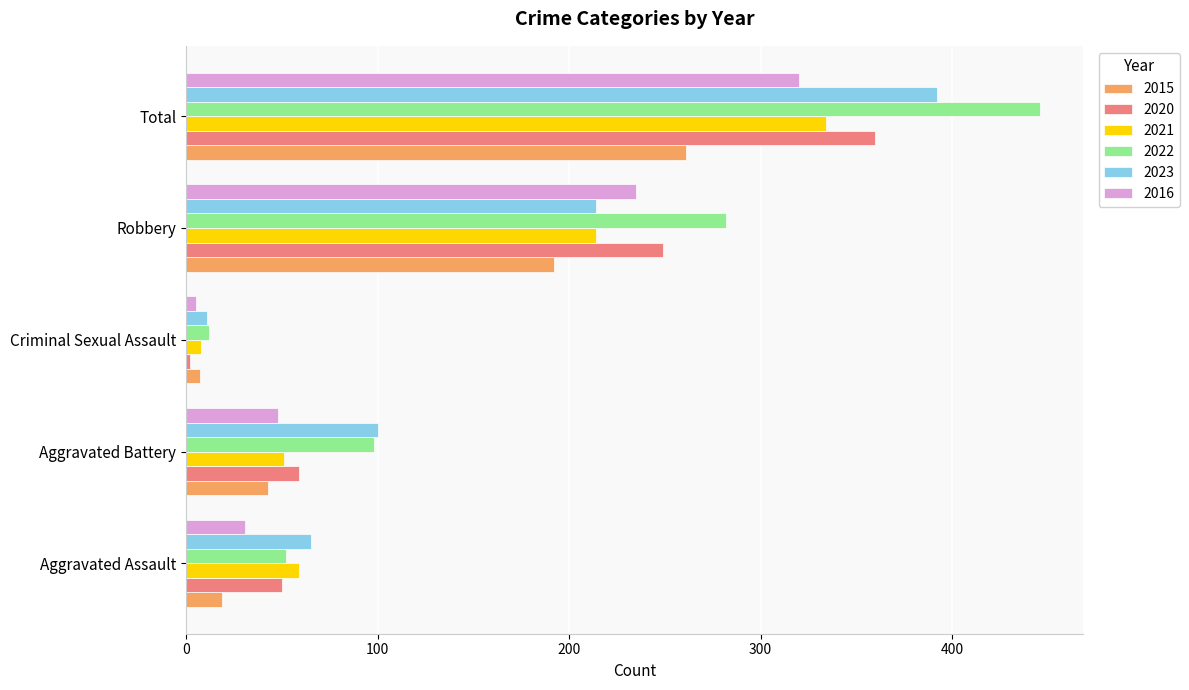

What is the total value across all series at Robbery?

1386